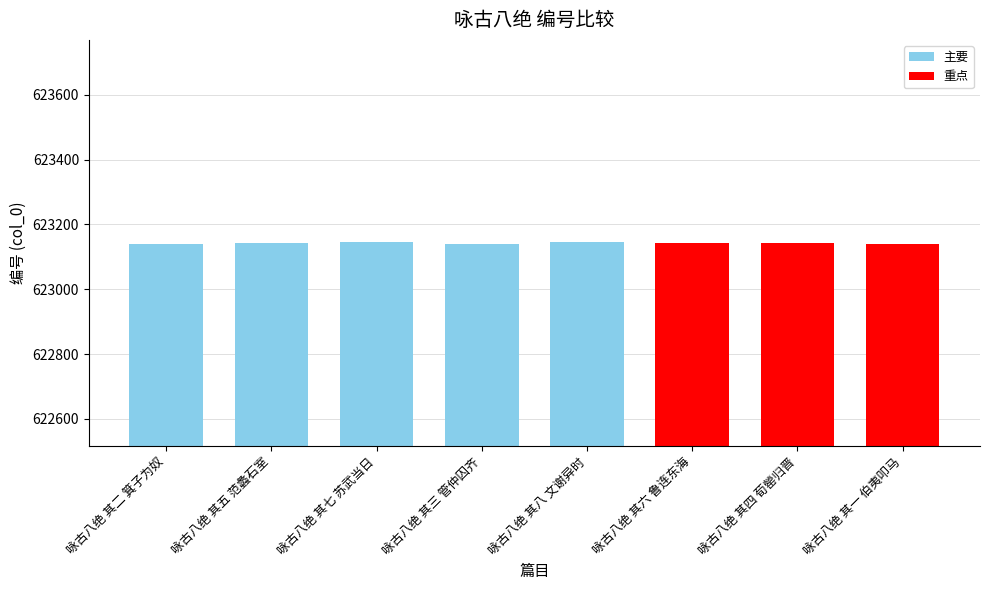

Does the chart contain any negative values?

No